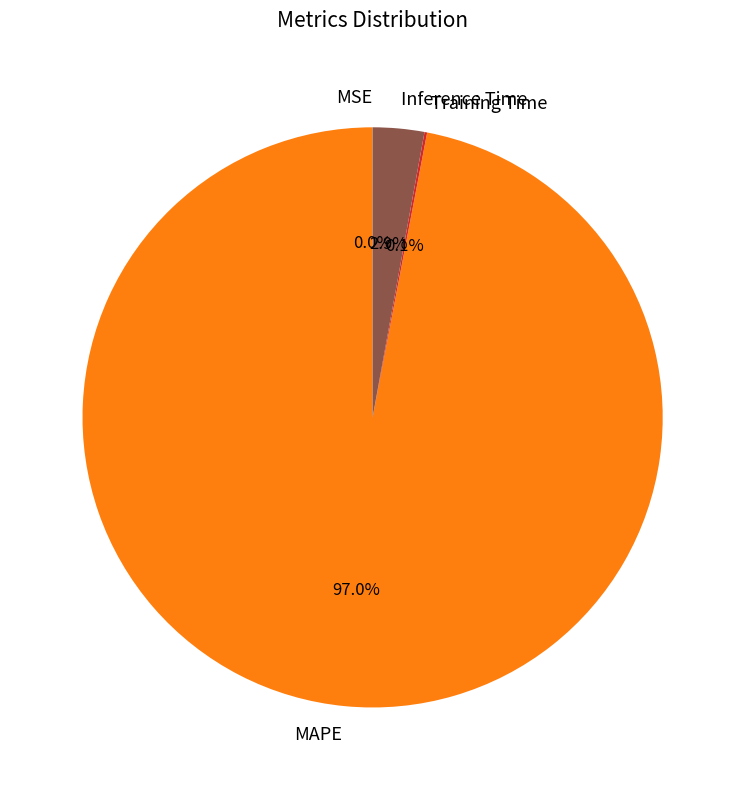

The MAPE slice represents 97% of the pie. True or false?

True